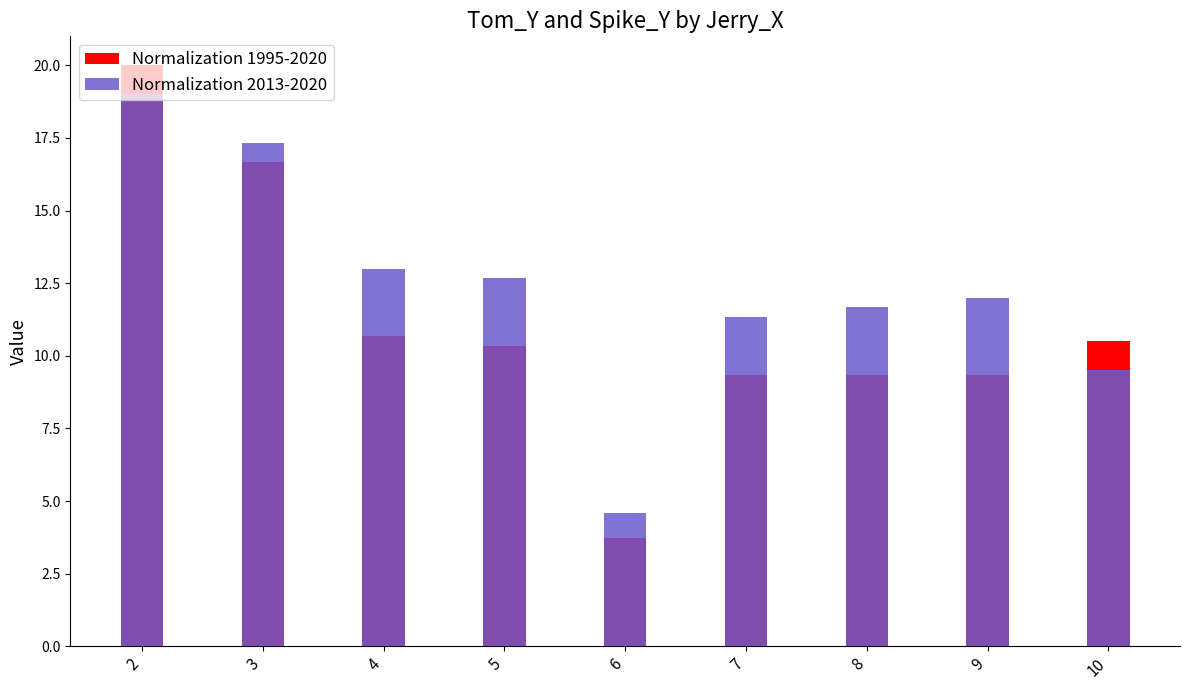

Reading left to right, transcribe all the data shown in this chart.

Normalization 1995-2020: 2=20.0	3=16.7	4=10.7	5=10.3	6=3.7	7=9.3	8=9.3	9=9.3	10=10.5
Normalization 2013-2020: 2=19.0	3=17.3	4=13.0	5=12.7	6=4.6	7=11.3	8=11.7	9=12.0	10=9.5